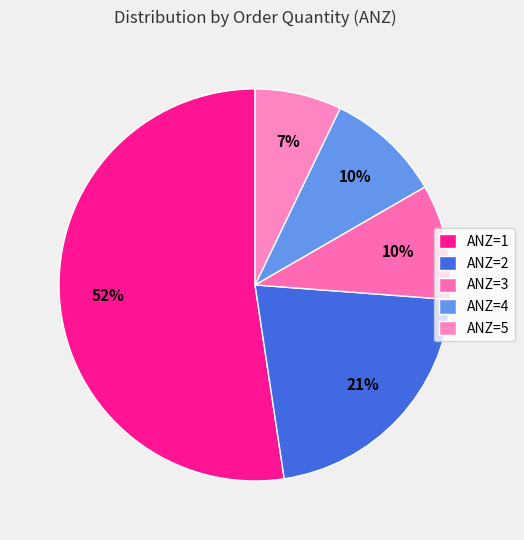

What is the smallest slice in the pie chart?

ANZ=5